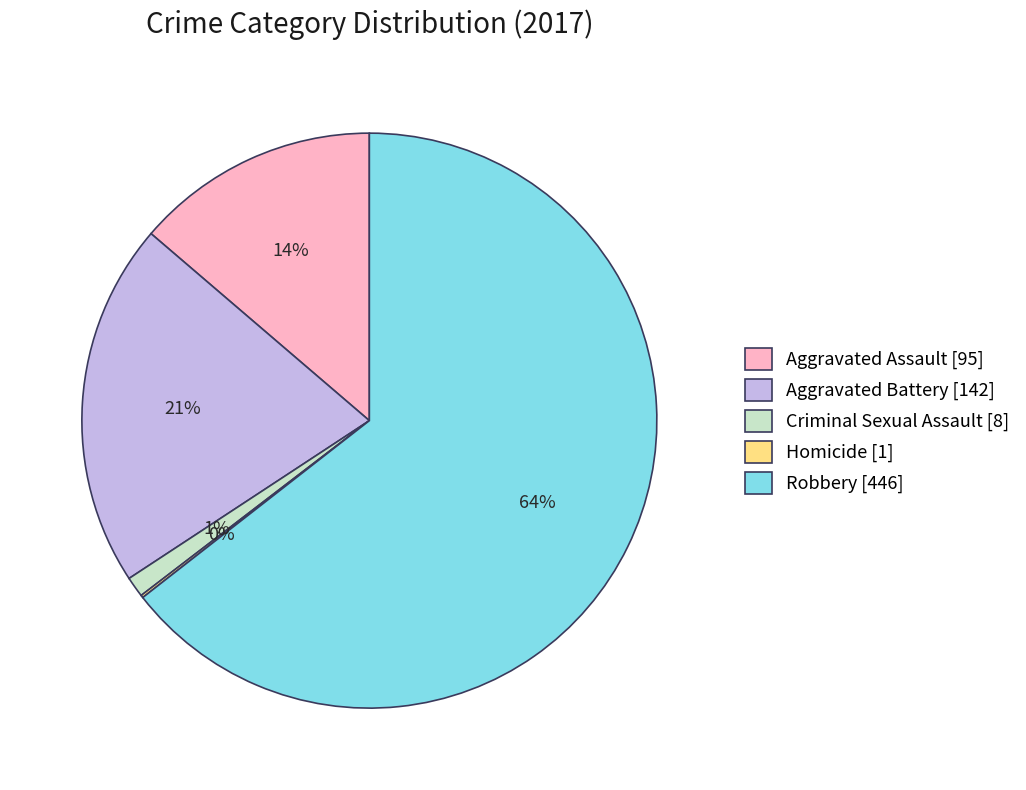

To the nearest percent, what portion does Criminal Sexual Assault represent?

1%